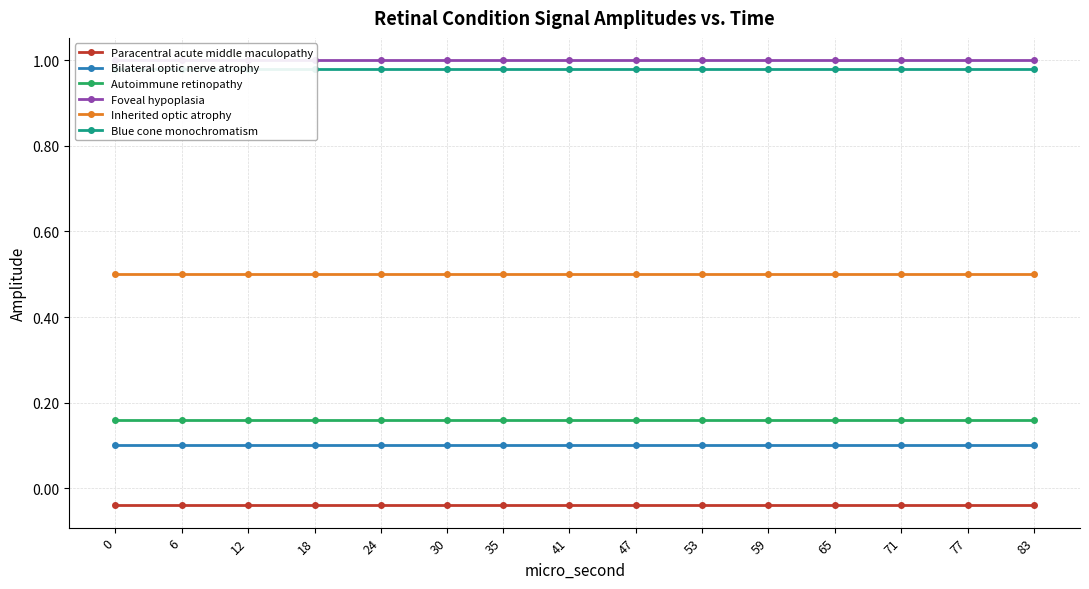

The Paracentral acute middle maculopathy series shows -0.1 at 59. True or false?

False